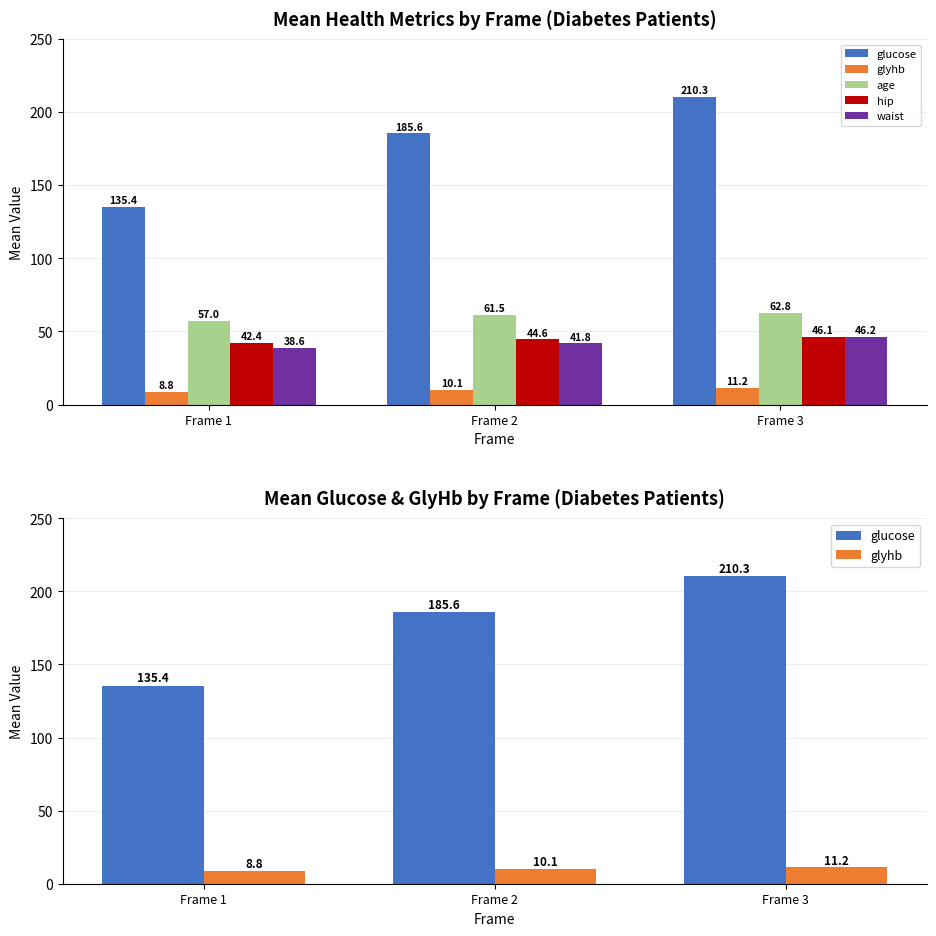

How many distinct data groups are displayed?

5